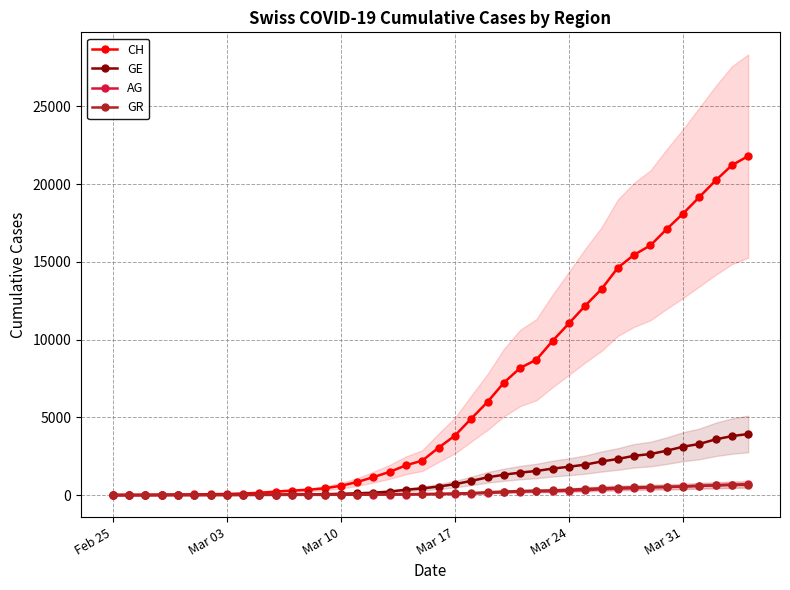

Rank the series by their maximum value, from lowest to highest.

GR, AG, GE, CH